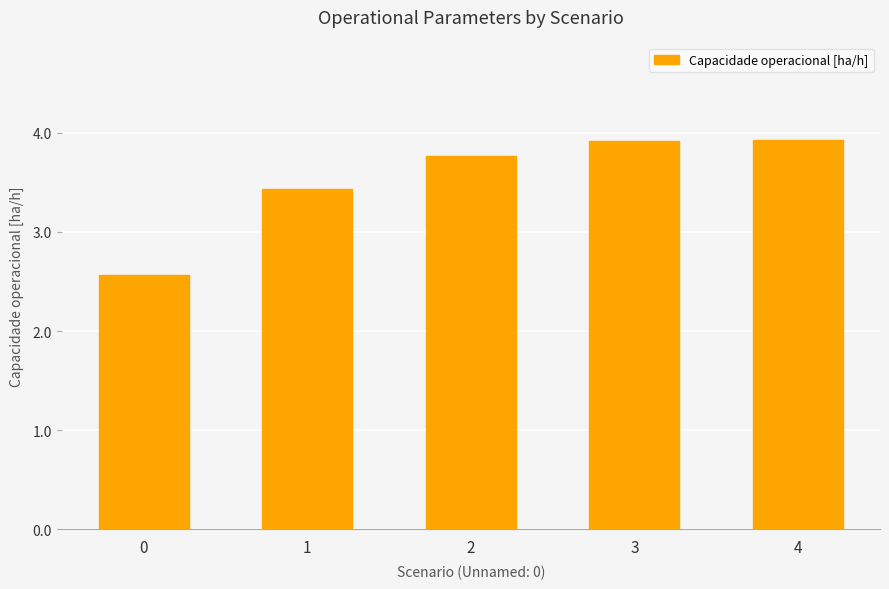

Is it true that the value at 2 is 4.9?

False